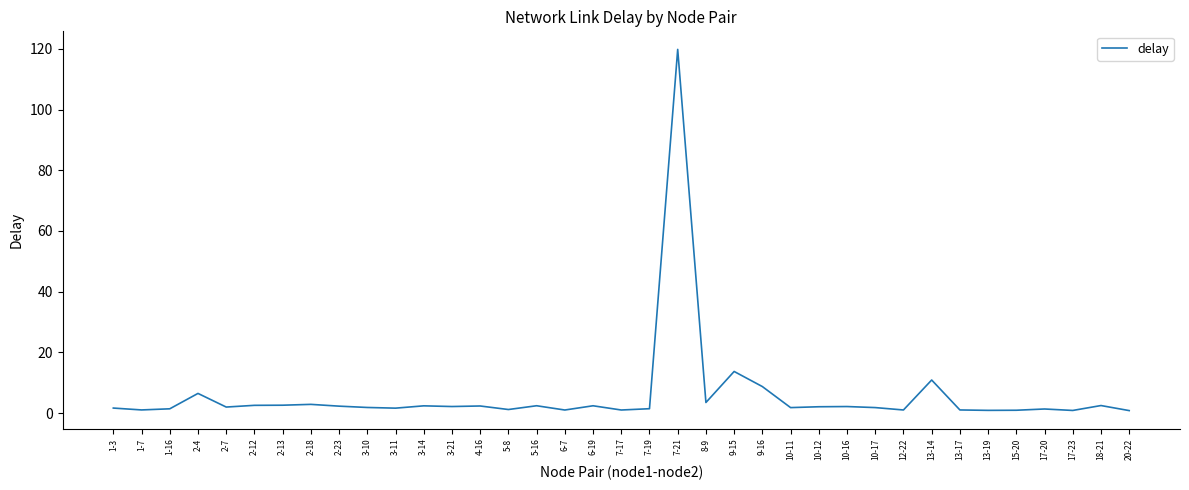

The chart shows a value of 1.2 at 5-8. True or false?

True